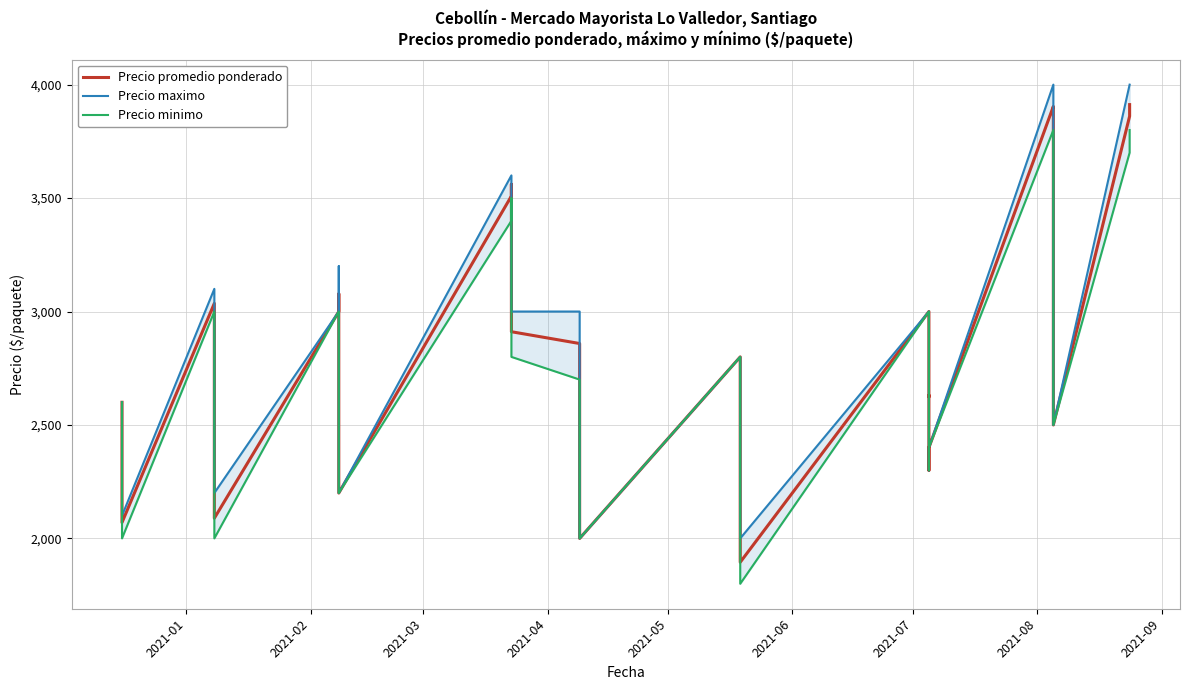

The value of Precio minimo at 24 is 556. True or false?

False